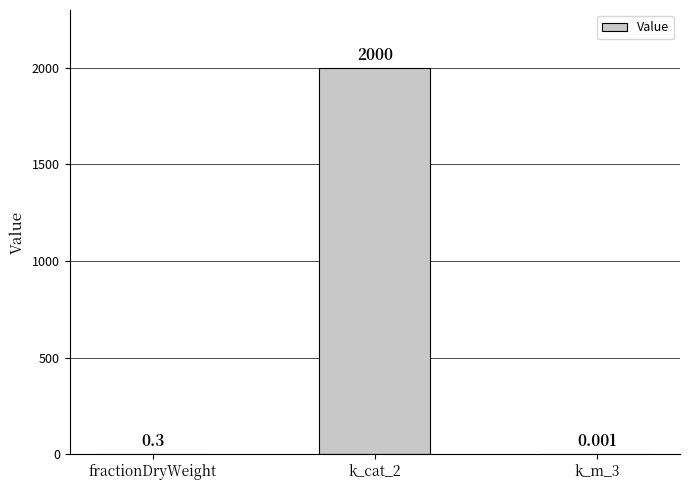

Between k_cat_2 and fractionDryWeight, which is larger?

k_cat_2